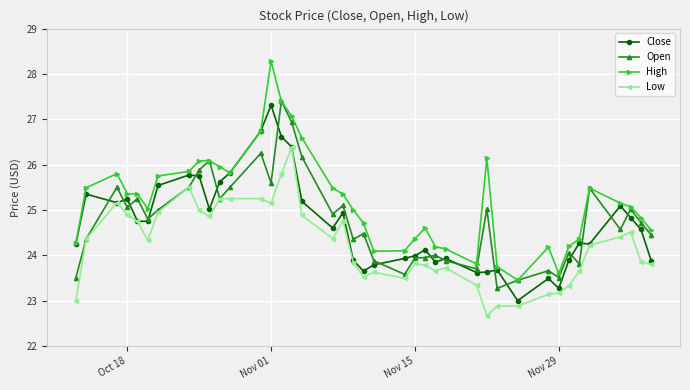

How many lines are shown in the chart?

4